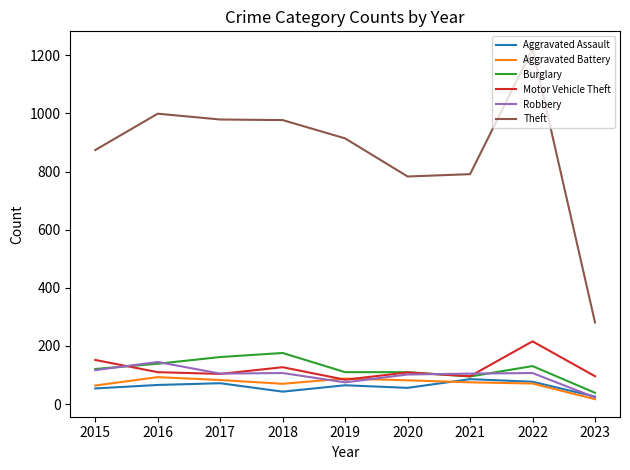

True or false: Aggravated Assault and Theft intersect in this chart.

False